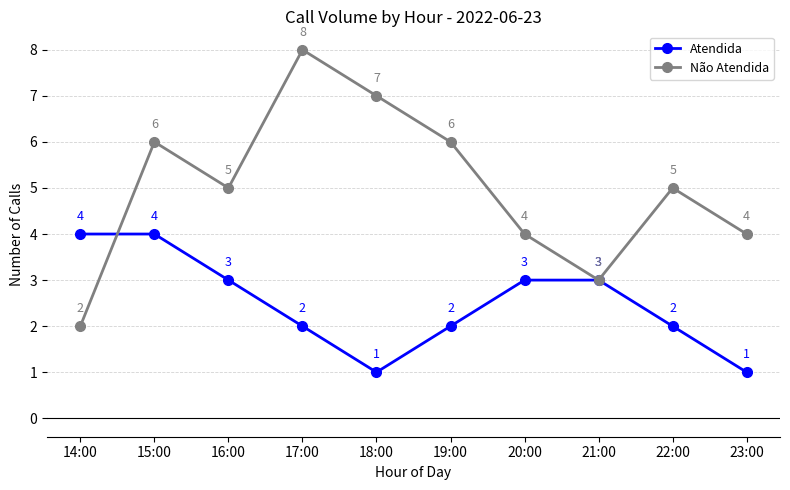

How many categories are shown in the chart?

10